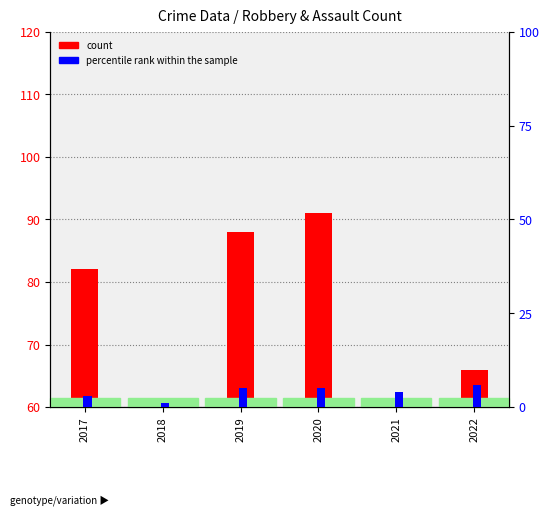

Is it true that count equals 155 at 2019?

False